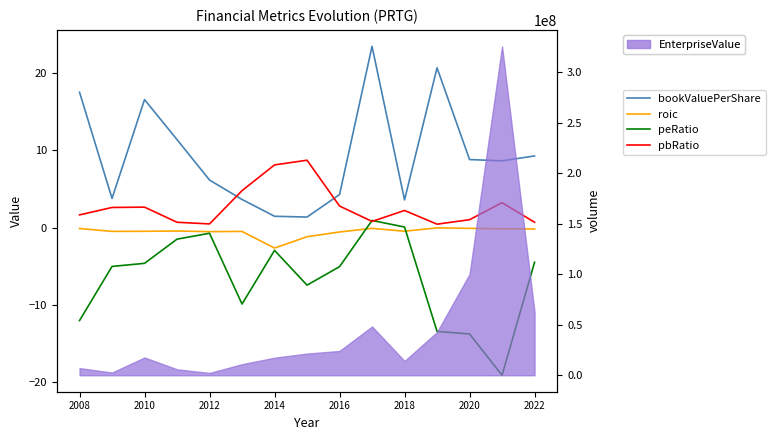

Which has a higher value, 2014 or 12?

2014